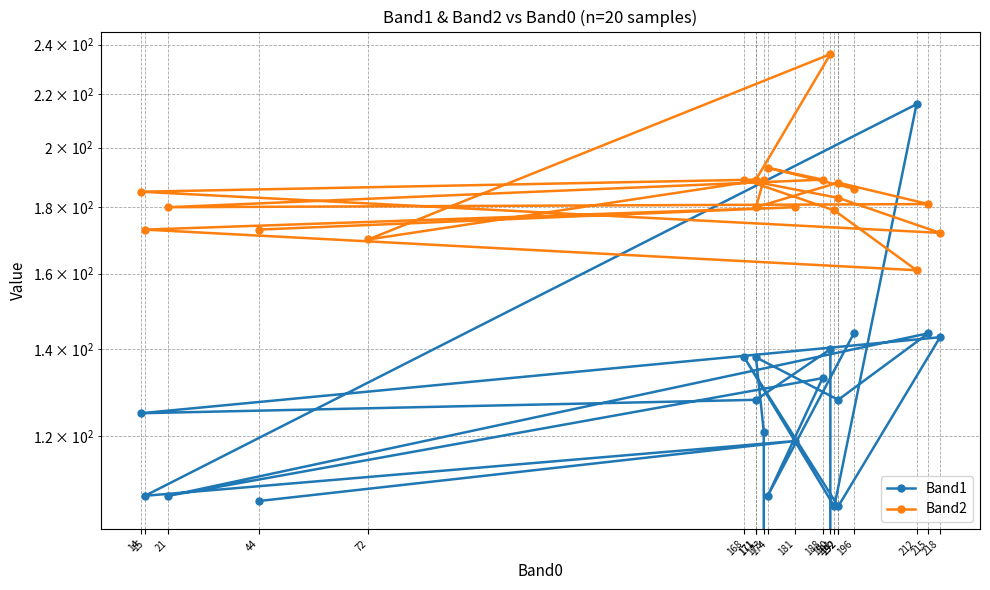

Where is the first local minimum for Band1?

174